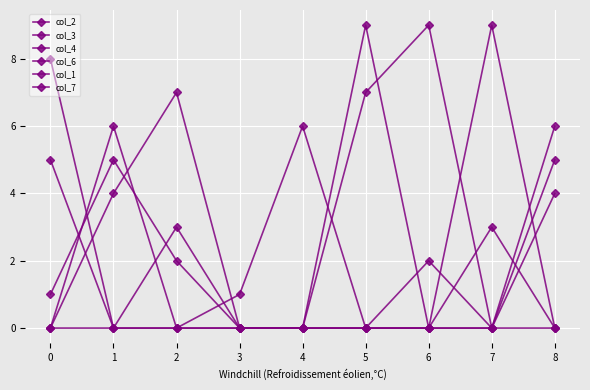

Count the number of categories in the chart.

9